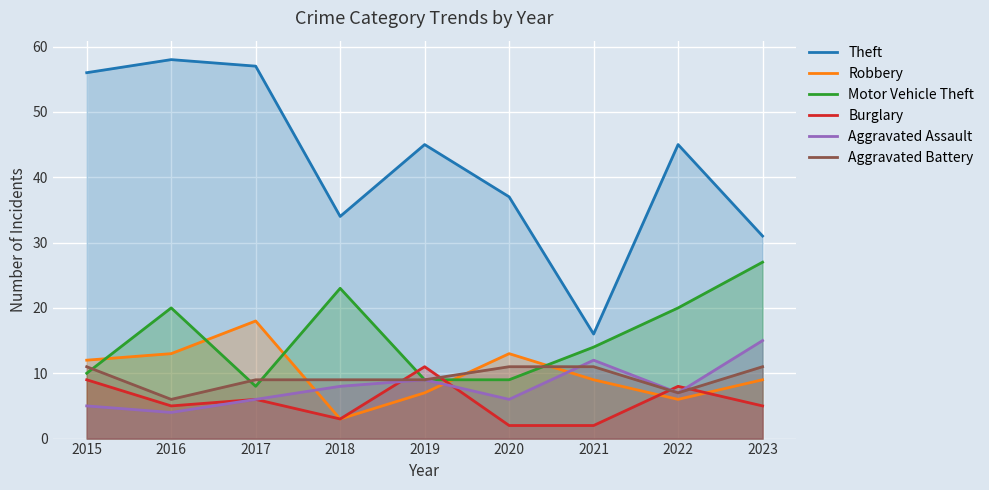

At which label does Aggravated Battery first exceed 9?

2015